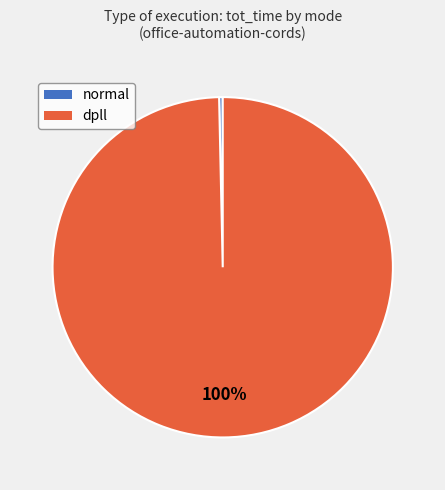

To the nearest percent, what is the combined percentage of dpll and normal?

100%